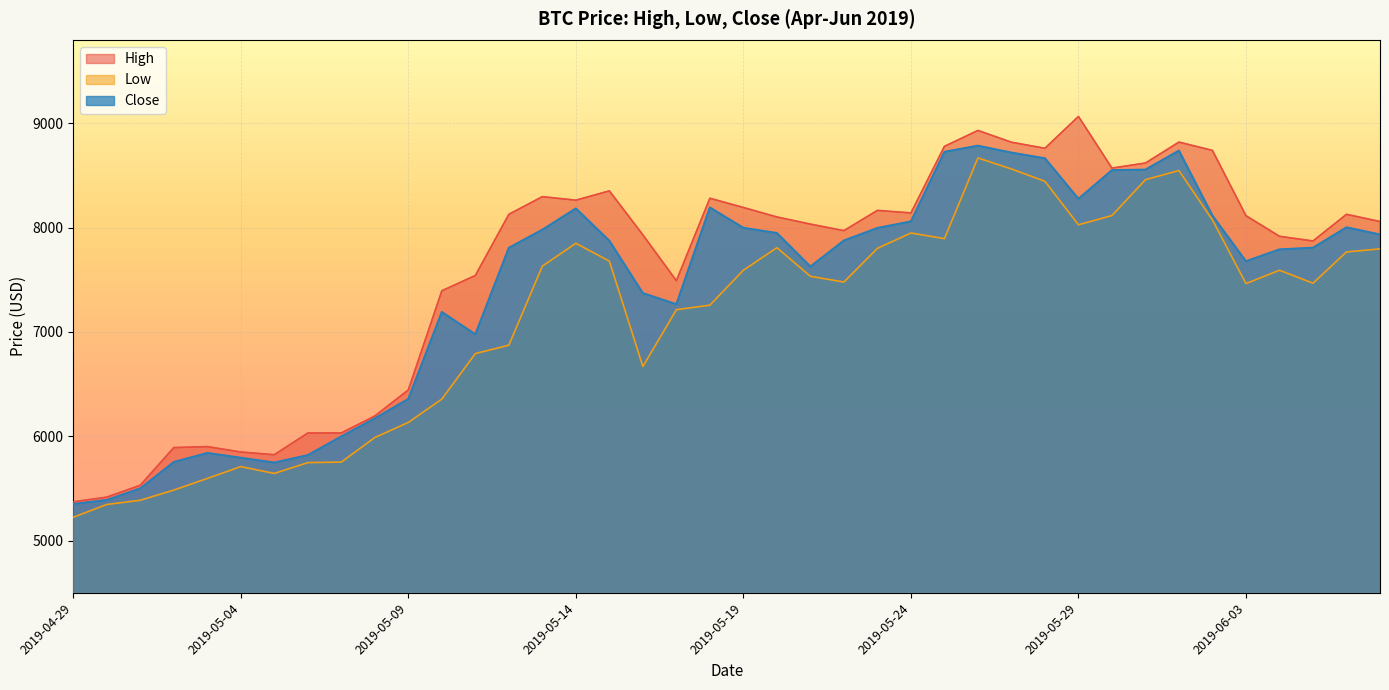

Where is the first local maximum for High?

2019-05-03